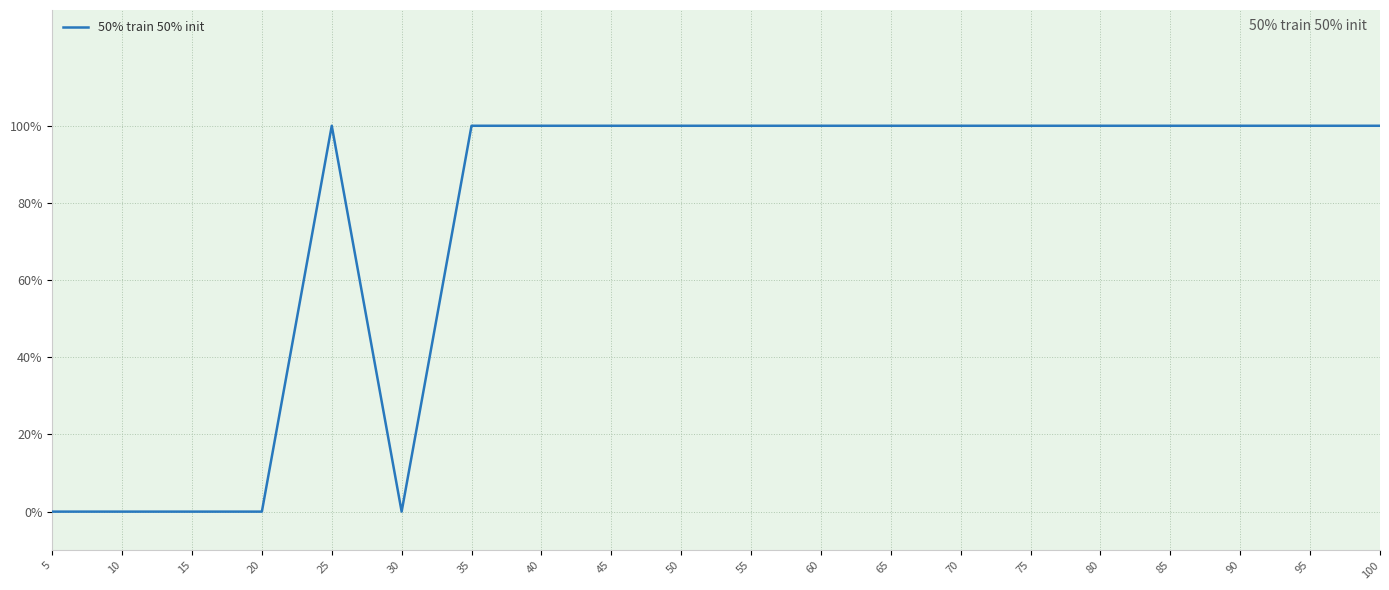

Count the values in the range 1 to 2.

15